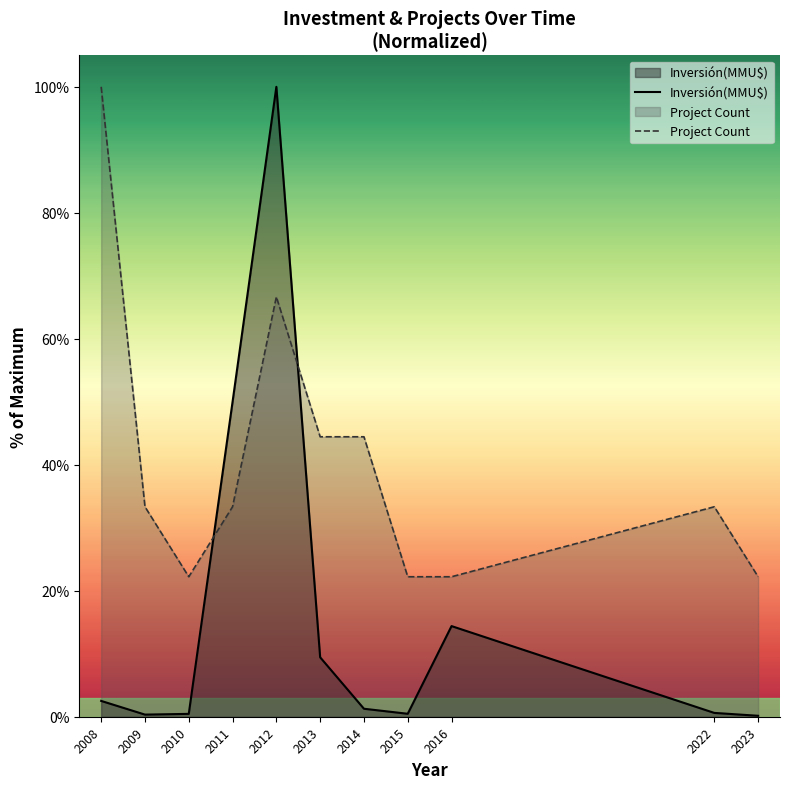

What is the difference between the maximum and minimum values in the Project Count series?

77.8